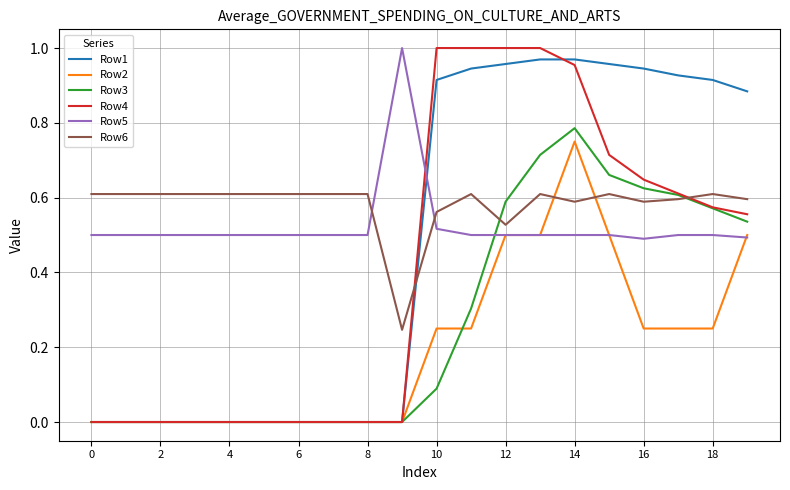

Which series has the largest total across all categories?

Row6